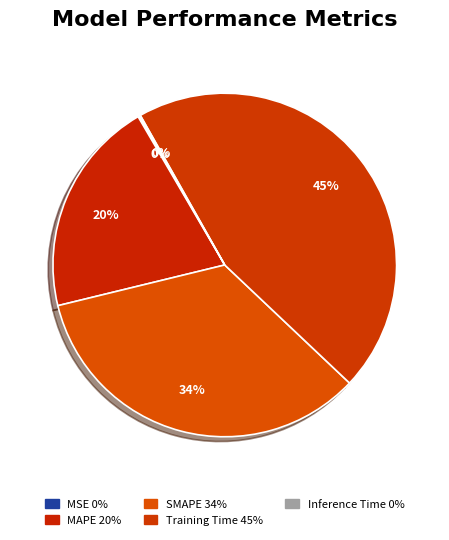

Between MSE and SMAPE, which is larger?

SMAPE